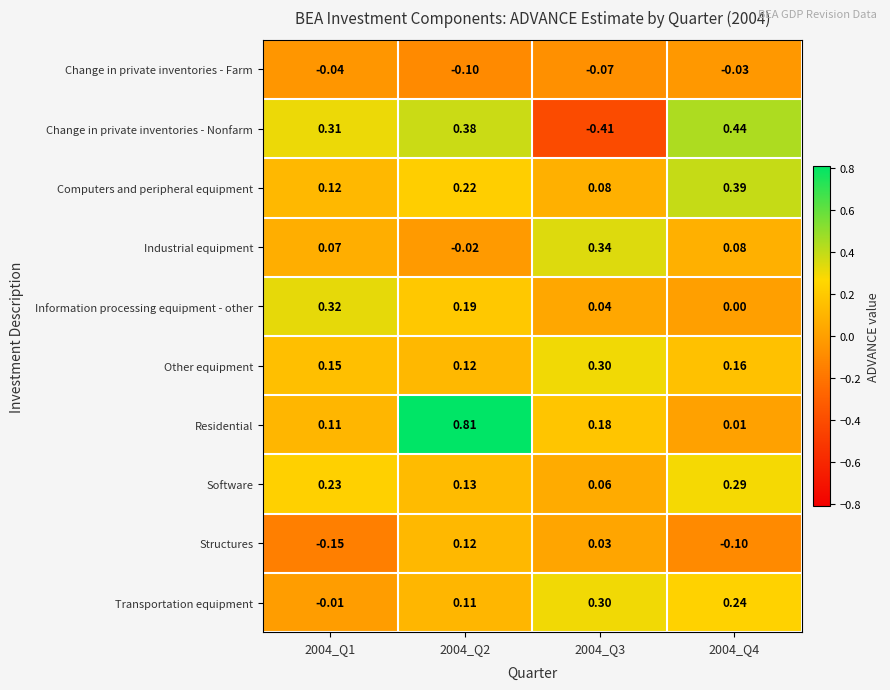

Which series has the largest total across all categories?

Residential